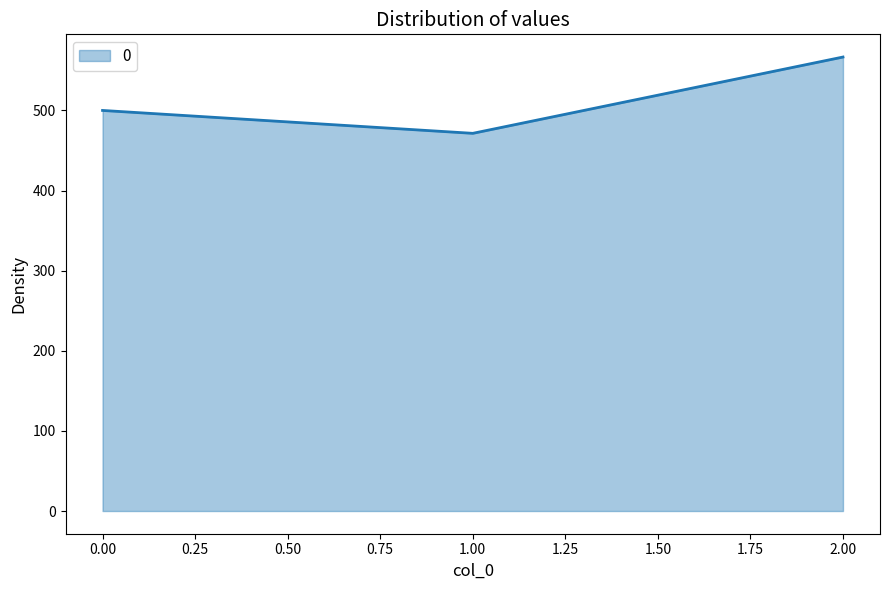

The value at 0.00 is 500.0. True or false?

True